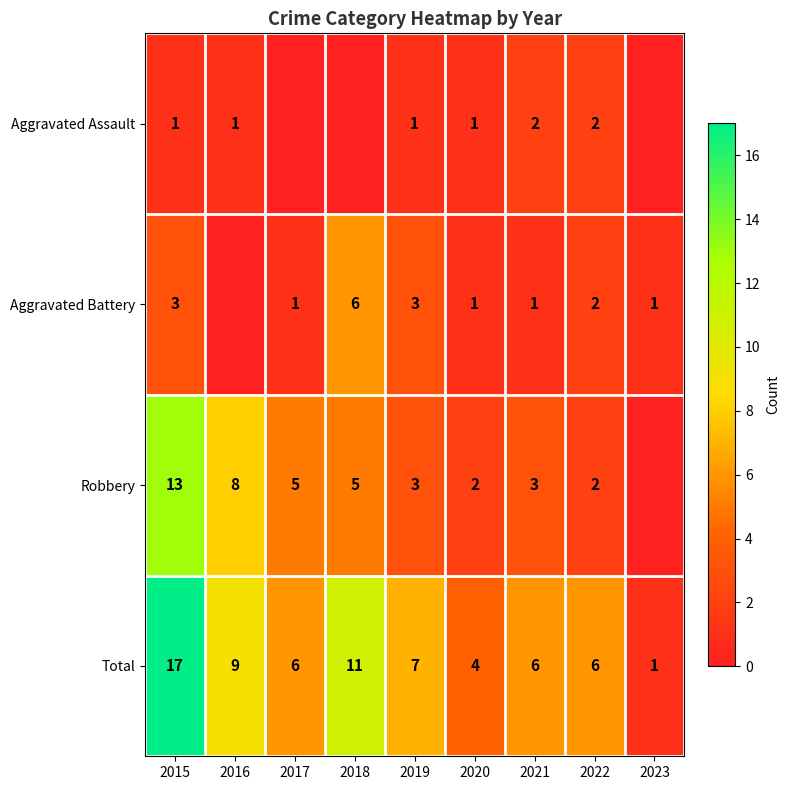

What is the difference between the Total values at 2021 and 2023?

5